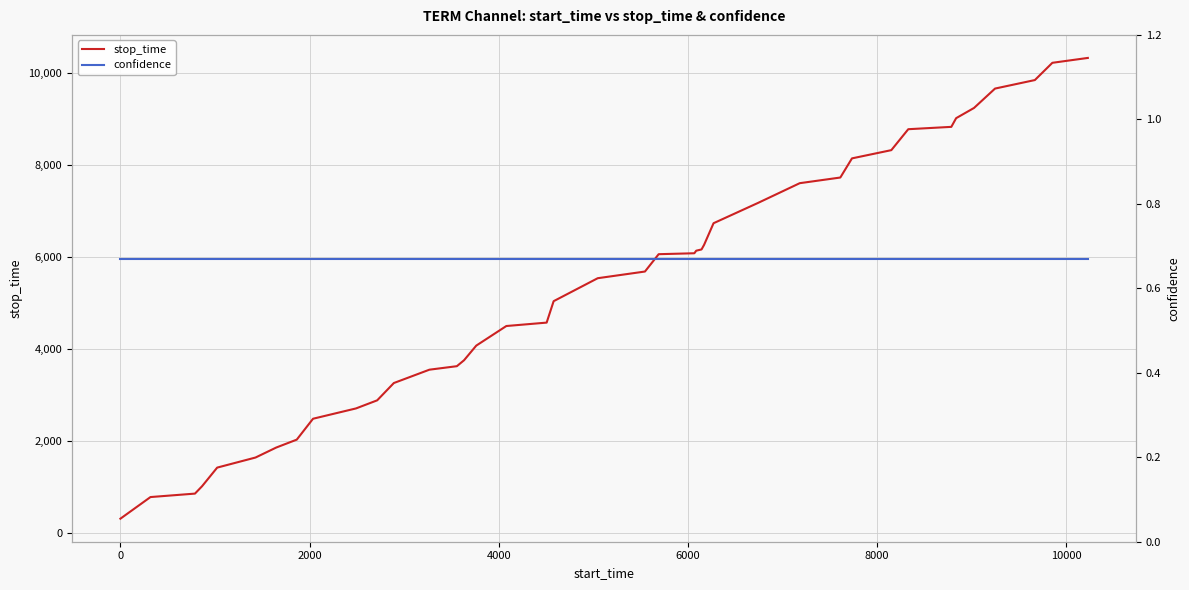

What is the sum of all confidence values?

26.8